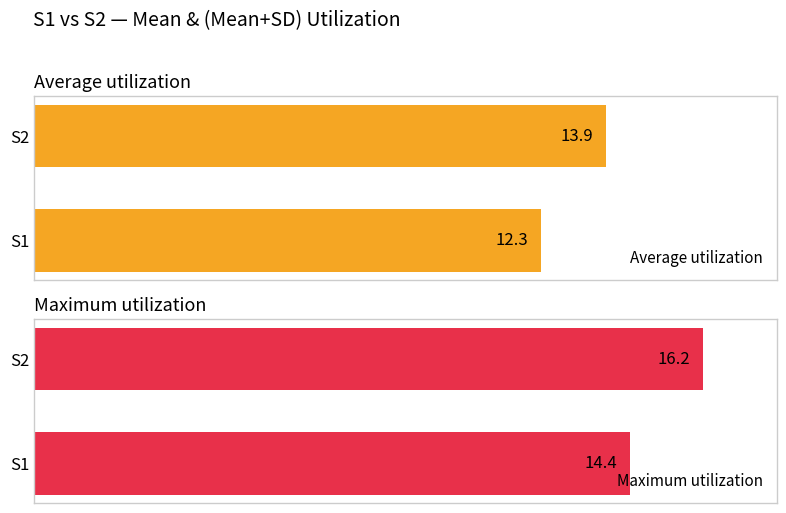

Where is Average utilization nearest to the value 13?

S1